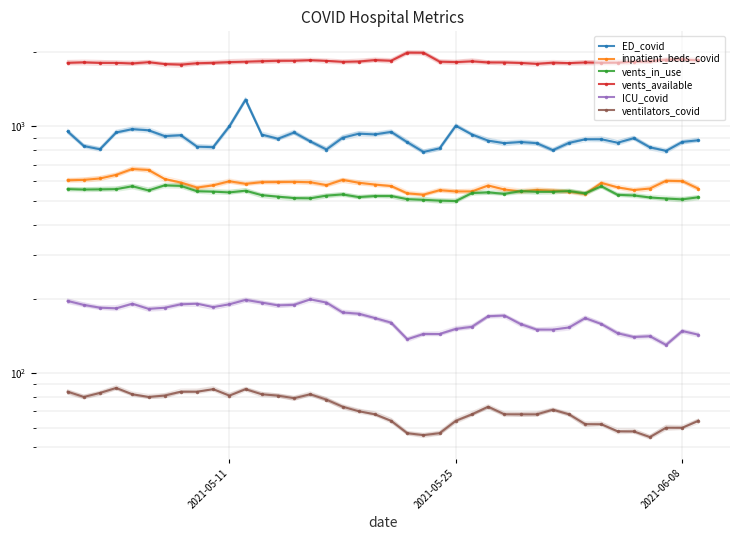

True or false: vents_available and ventilators_covid cross at least once.

False